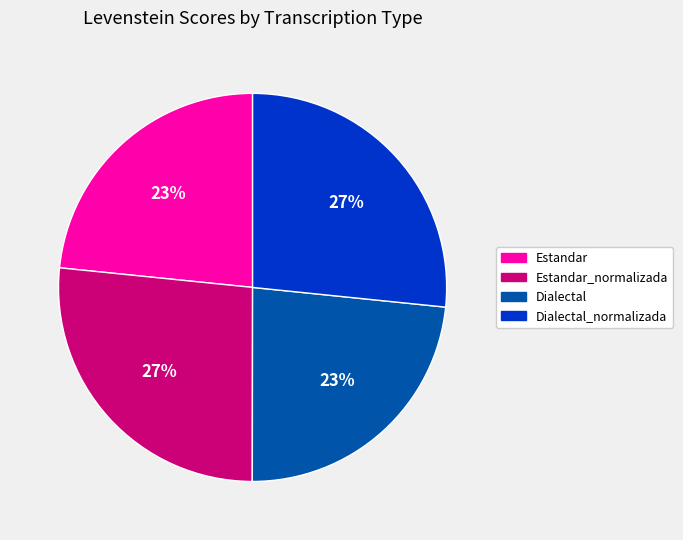

Is there a majority slice in this chart?

No